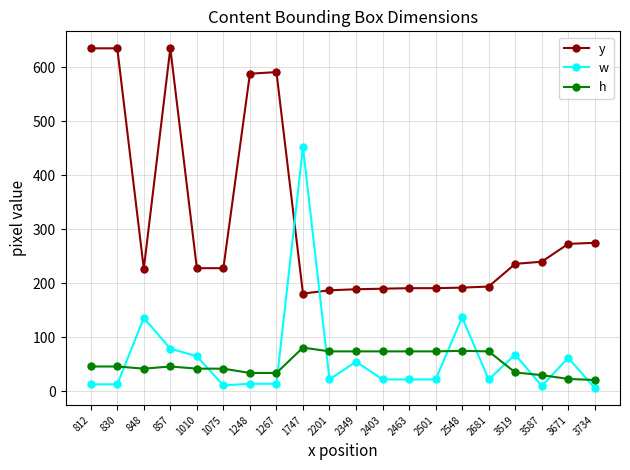

Which series changed the most between 830 and 1010?

y